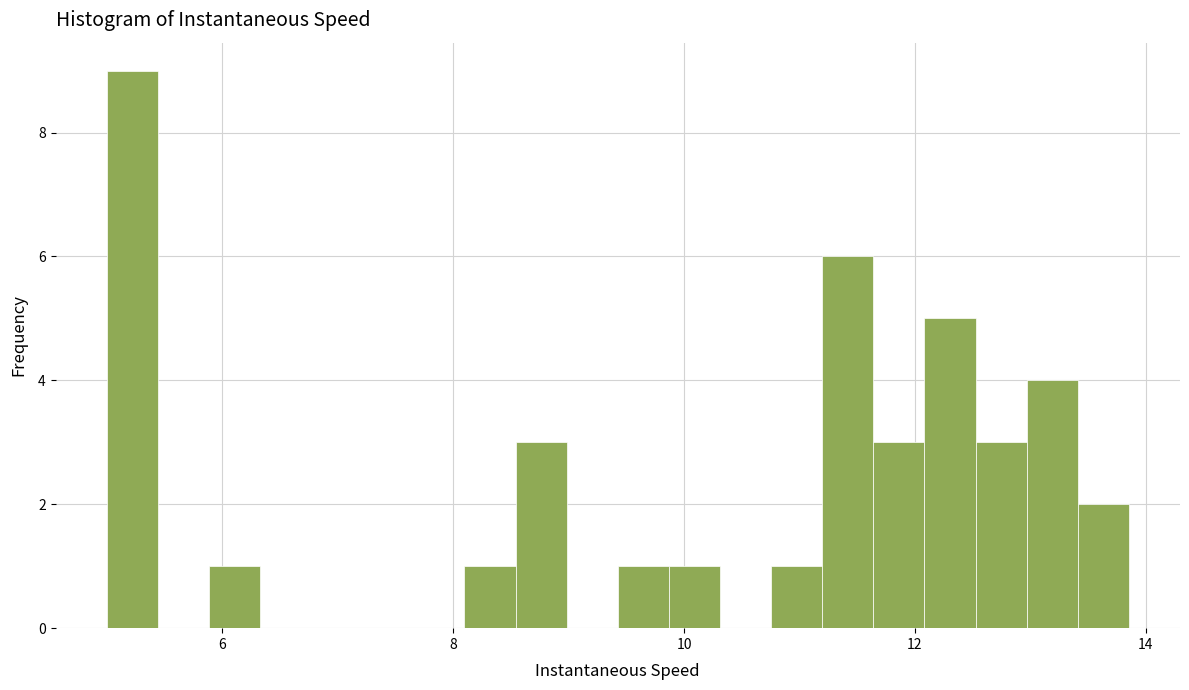

Around what value on the x-axis is the tallest bar? Give the approximate position of its centre, as read against the axis.

5.2